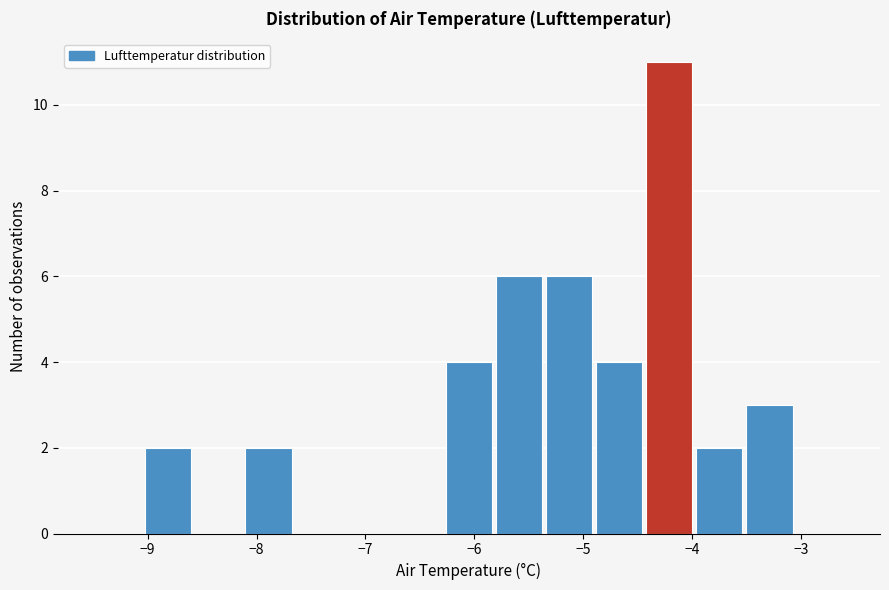

Reading left to right, transcribe this chart: for each bar, give the range it covers on the x-axis and its height. Neither the bar edges nor the heights are printed on the chart, so give them approximately, as read against the axes.

-9.50 to -9.04: 0
-9.04 to -8.58: 2
-8.58 to -8.12: 0
-8.12 to -7.66: 2
-7.66 to -7.20: 0
-7.20 to -6.74: 0
-6.74 to -6.28: 0
-6.28 to -5.82: 4
-5.82 to -5.36: 6
-5.36 to -4.90: 6
-4.90 to -4.44: 4
-4.44 to -3.98: 11
-3.98 to -3.52: 2
-3.52 to -3.06: 3
-3.06 to -2.60: 0